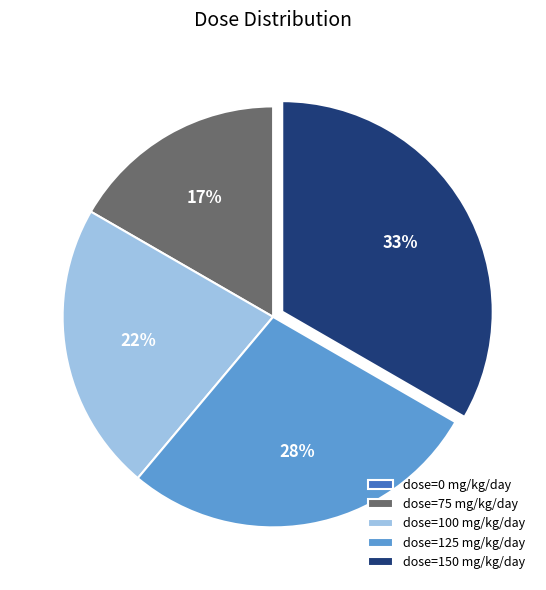

What is the ratio of the value at dose=75 mg/kg/day to the value at dose=150 mg/kg/day?

0.5